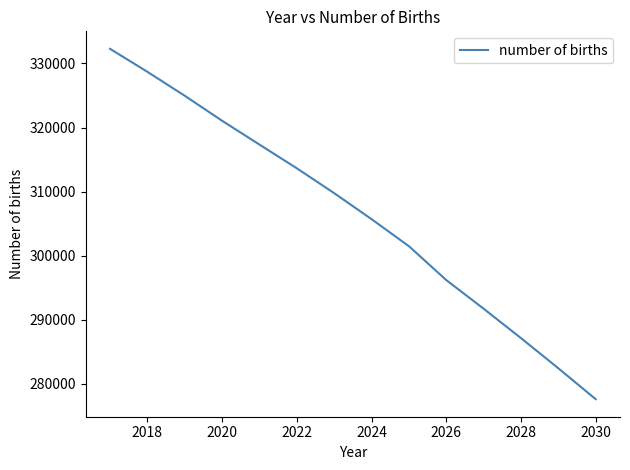

What is the minimum value shown in the chart?

277610.3